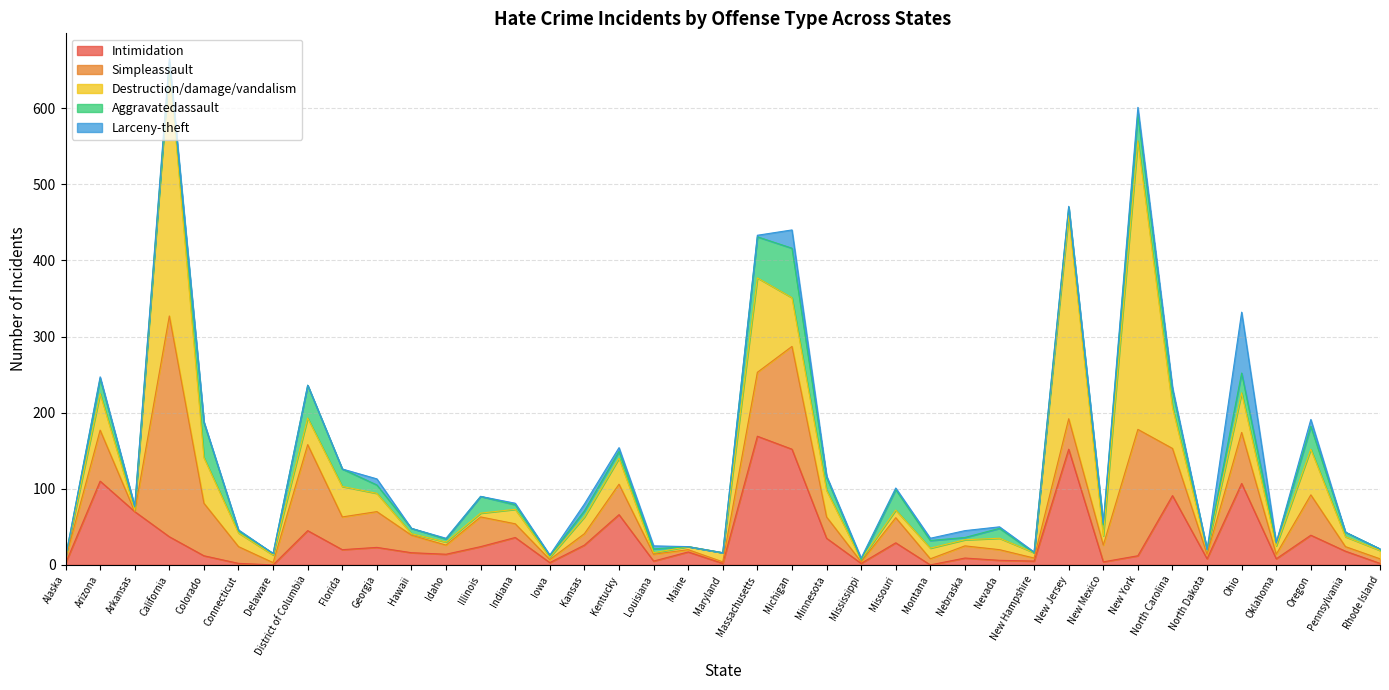

Which series ends up on top after the final intersection of Aggravatedassault and Simpleassault?

Simpleassault